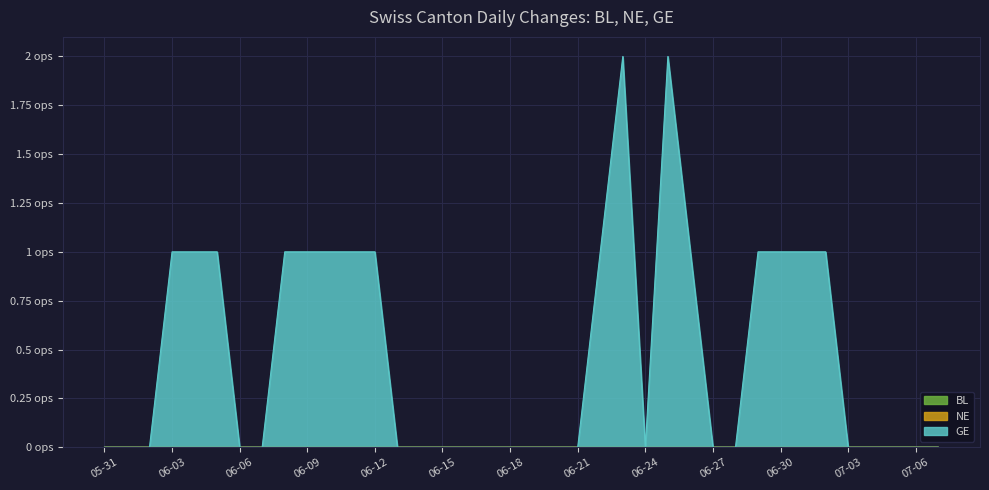

Rank the categories by GE value from lowest to highest.

2020-05-31, 2020-06-01, 2020-06-02, 2020-06-06, 2020-06-07, 2020-06-13, 2020-06-14, 2020-06-15, 2020-06-16, 2020-06-17, 2020-06-18, 2020-06-19, 2020-06-20, 2020-06-21, 2020-06-24, 2020-06-27, 2020-06-28, 2020-07-03, 2020-07-04, 2020-07-05, 2020-07-06, 2020-07-07, 2020-06-03, 2020-06-04, 2020-06-05, 2020-06-08, 2020-06-09, 2020-06-10, 2020-06-11, 2020-06-12, 2020-06-22, 2020-06-26, 2020-06-29, 2020-06-30, 2020-07-01, 2020-07-02, 2020-06-23, 2020-06-25